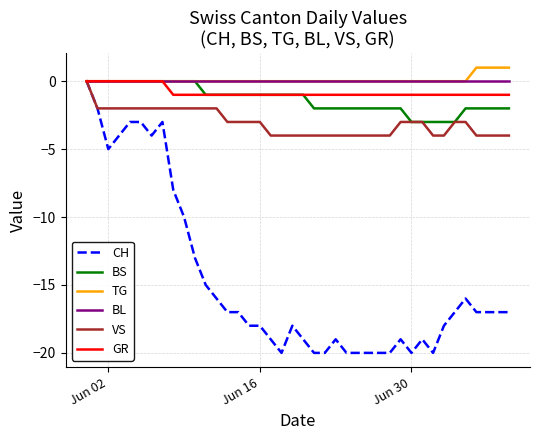

Which series has the largest range (max minus min)?

CH